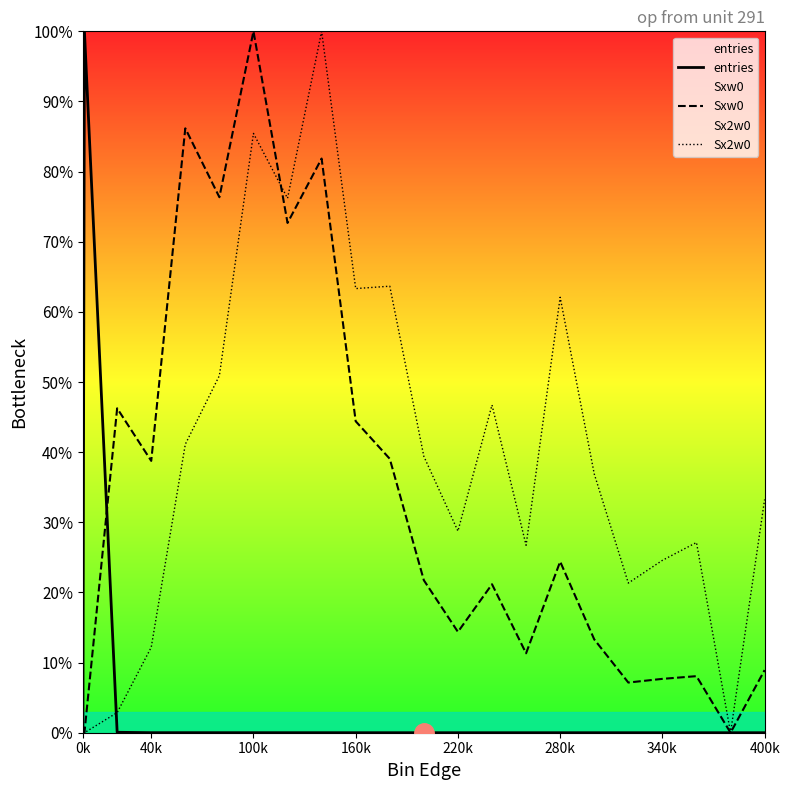

True or false: entries has a value of 0.0 at 100k.

False